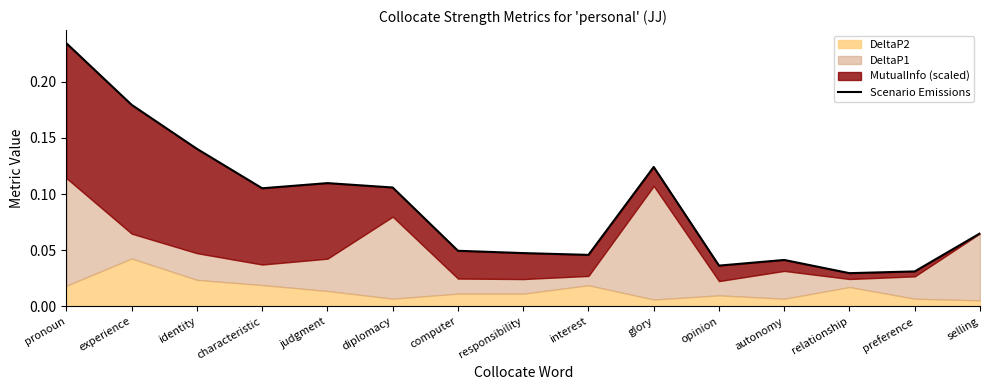

How many lines are shown in the chart?

1